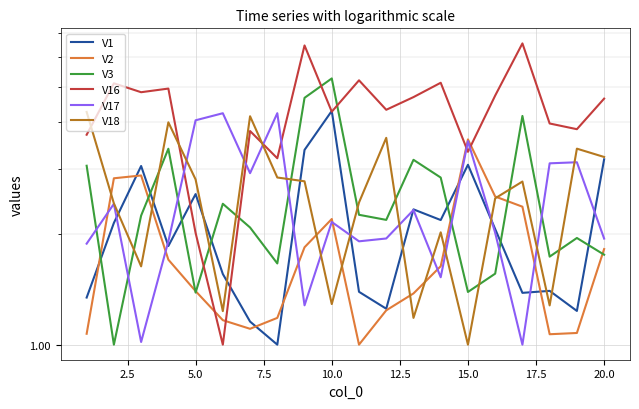

True or false: V1 has more than 0 interior local peaks.

True